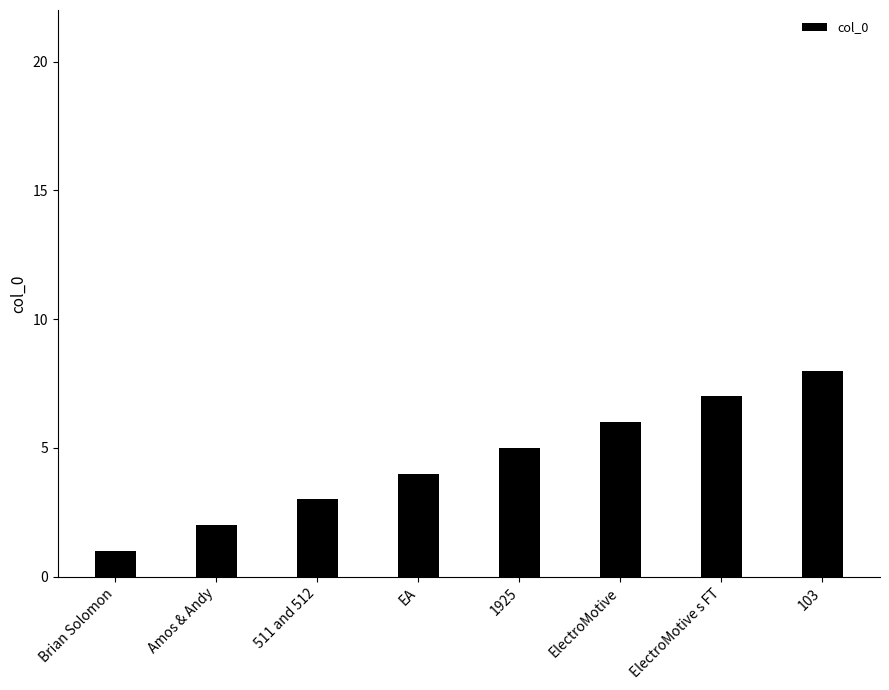

What is the sum of the values at Brian Solomon and ElectroMotive?

7